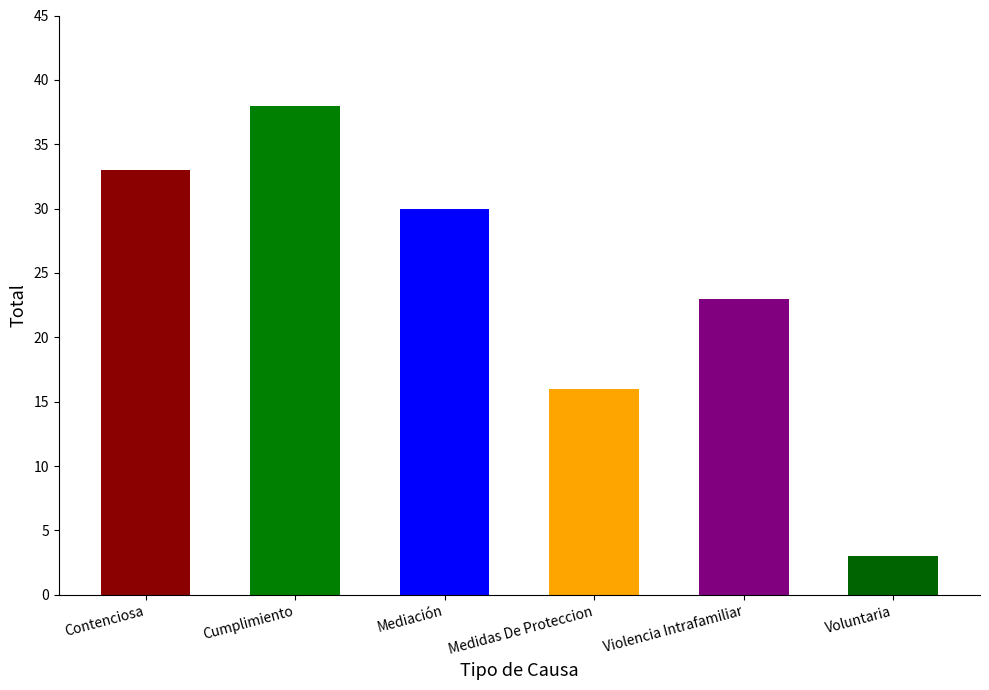

List the labels in order of value, smallest first.

Voluntaria, Medidas De Proteccion, Violencia Intrafamiliar, Mediación, Contenciosa, Cumplimiento